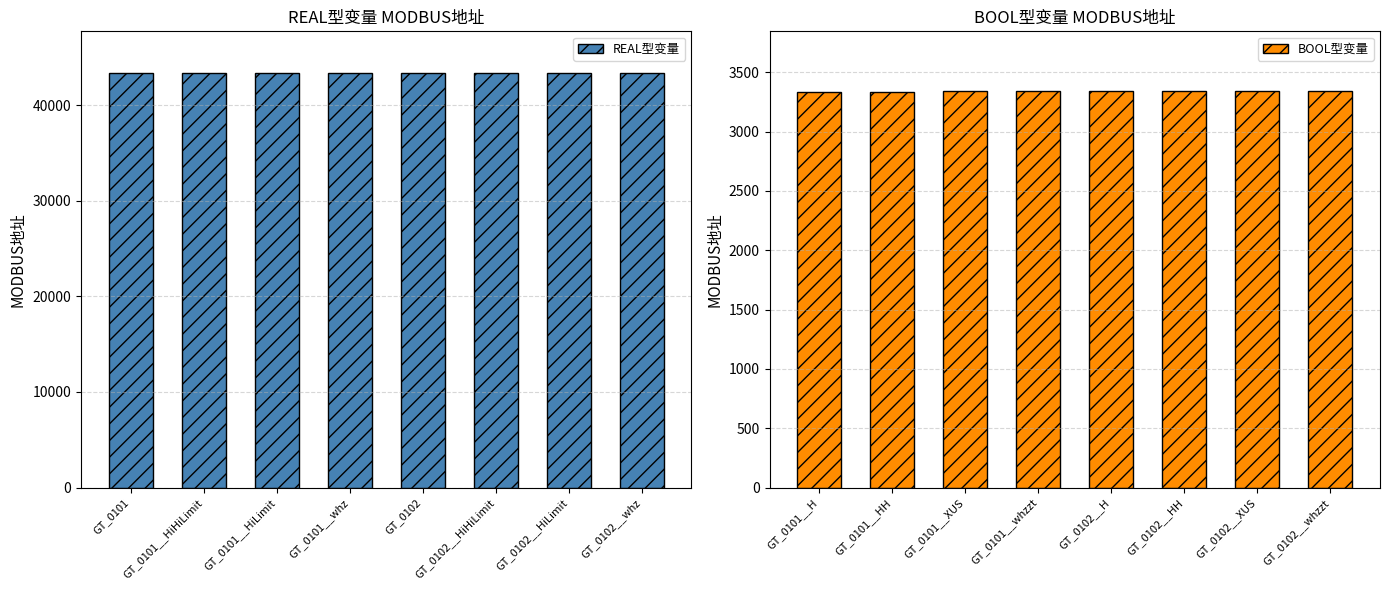

Count the number of categories in the chart.

8